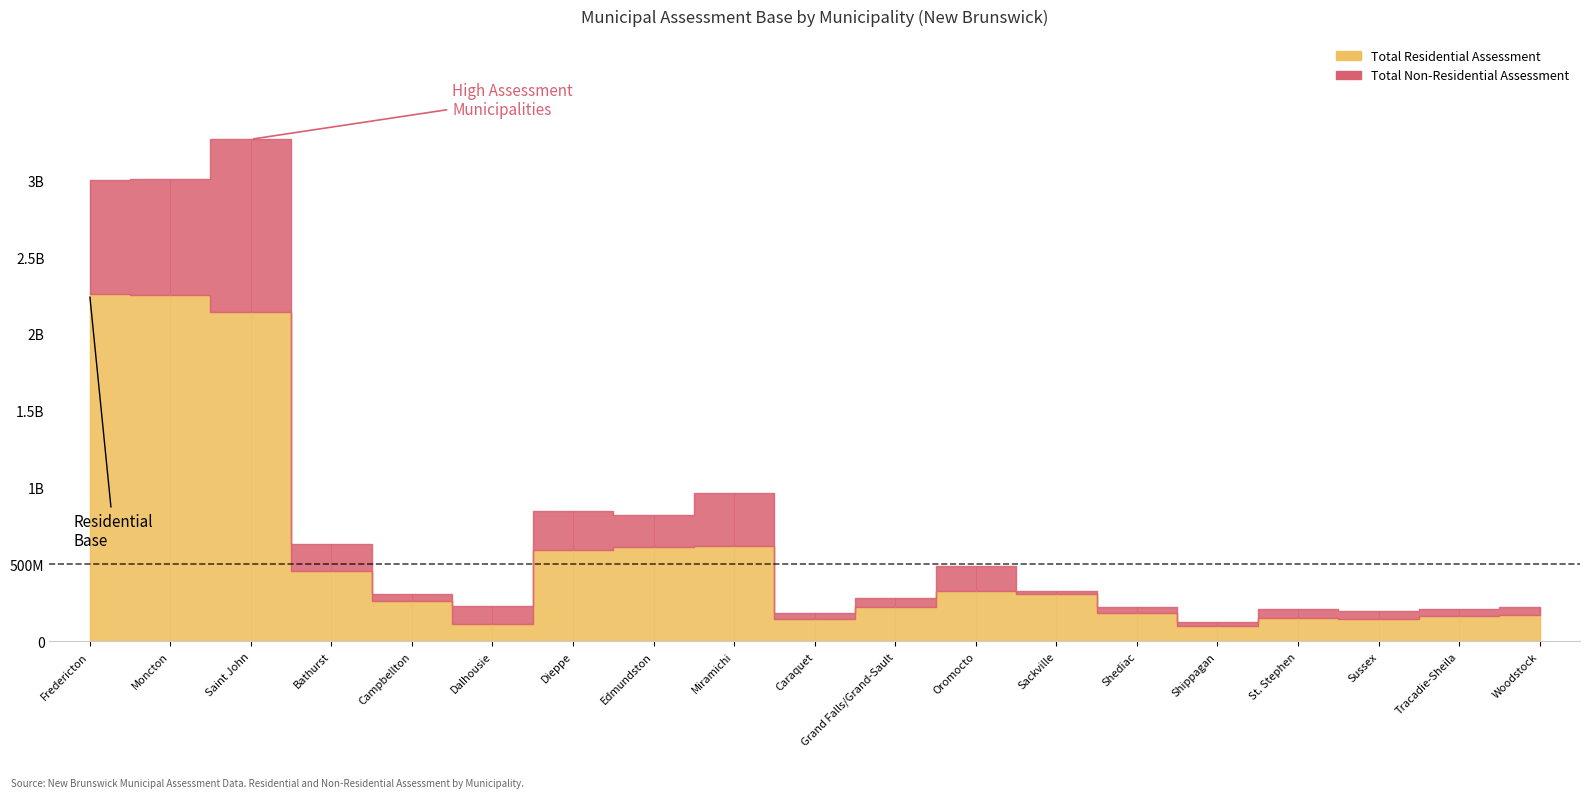

Between Bathurst and Caraquet, which series saw the biggest shift?

Total Residential Assessment